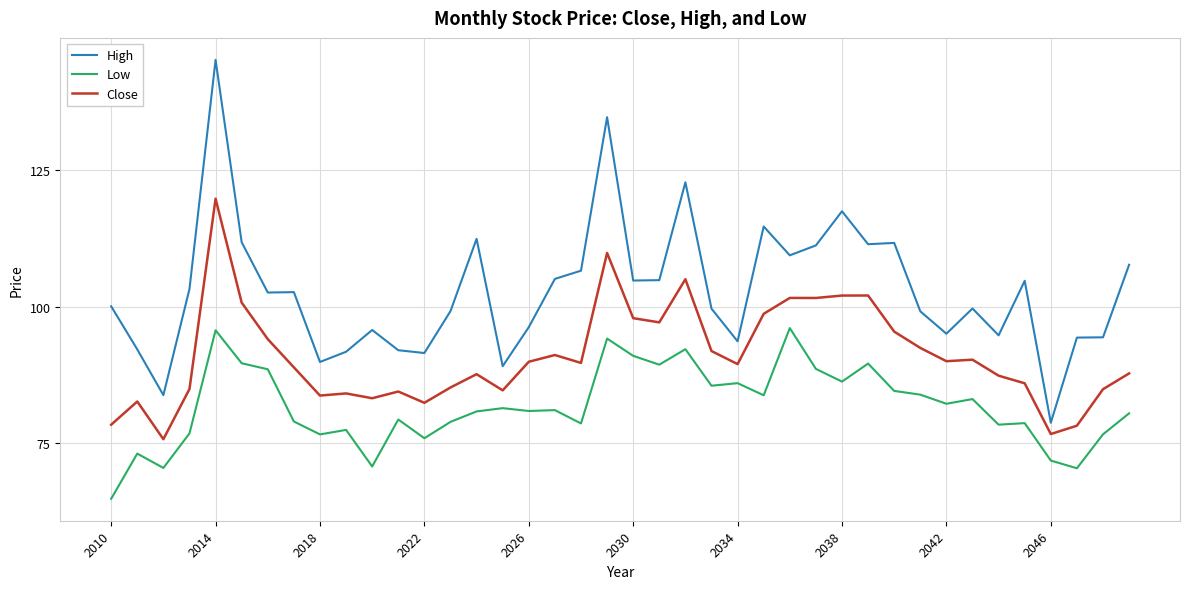

True or false: Close and High cross at least once.

False